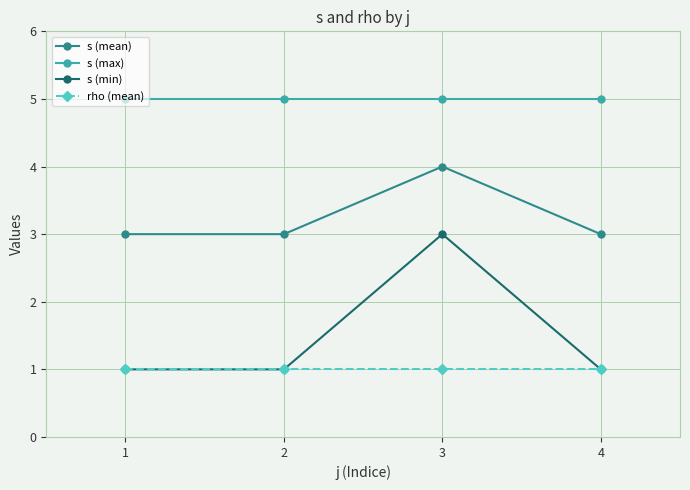

What is the difference between the highest and lowest values at 4?

4